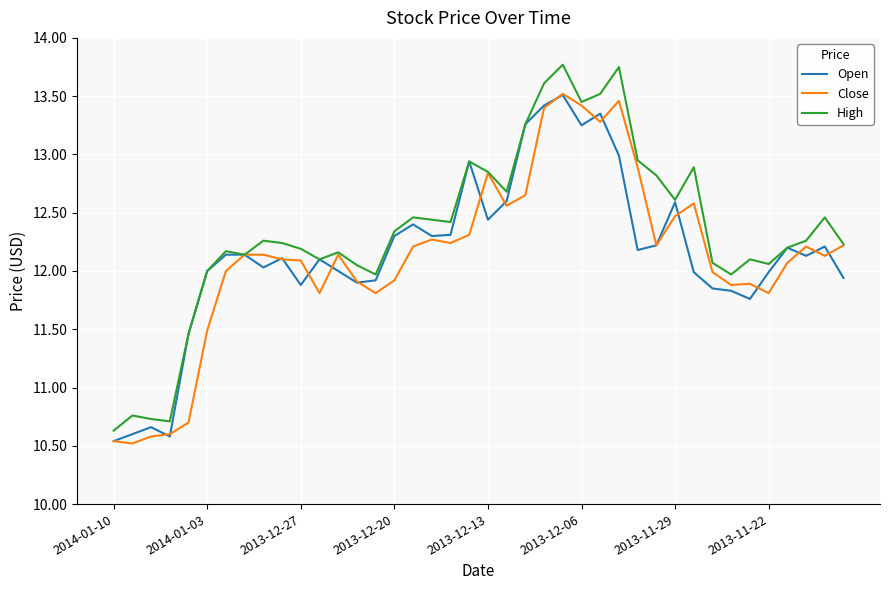

True or false: High has more than 2 points higher than both neighbors.

True